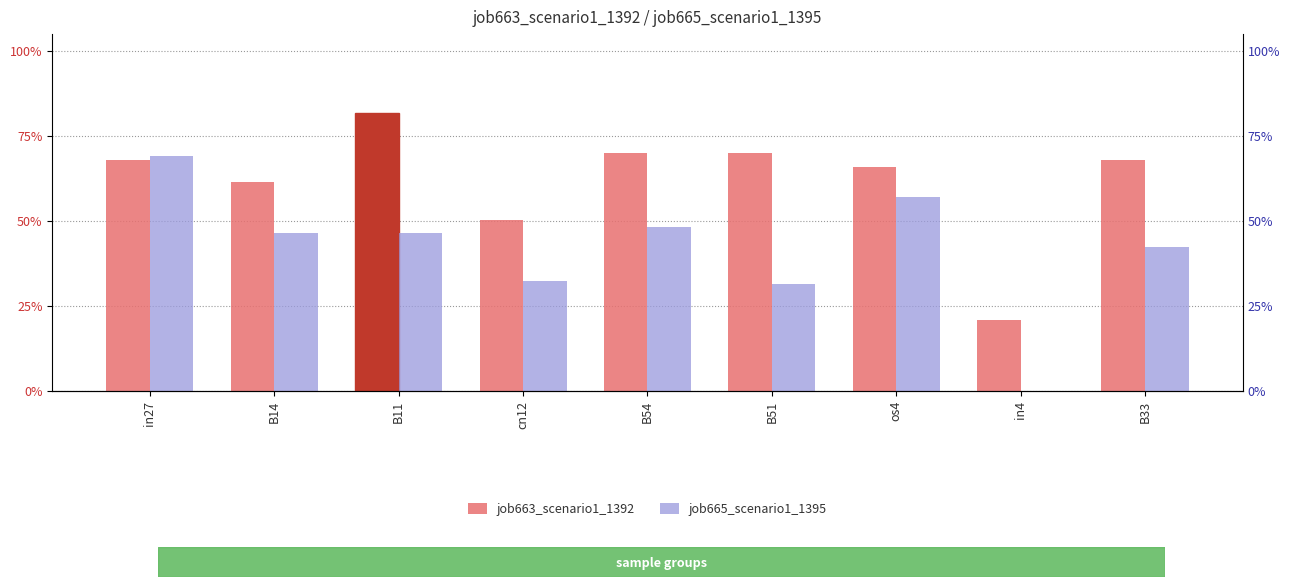

Which series has the widest spread of values?

job665_scenario1_1395